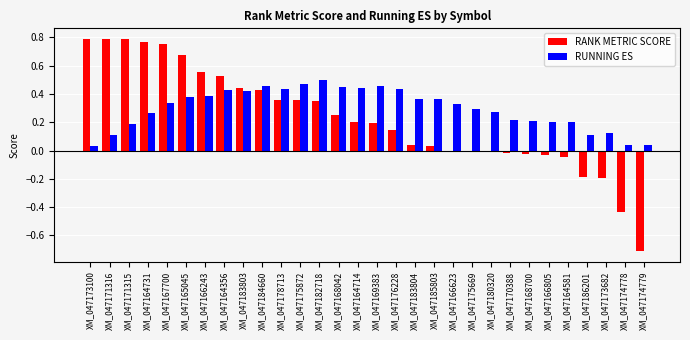

Which series has the largest total across all categories?

RUNNING ES